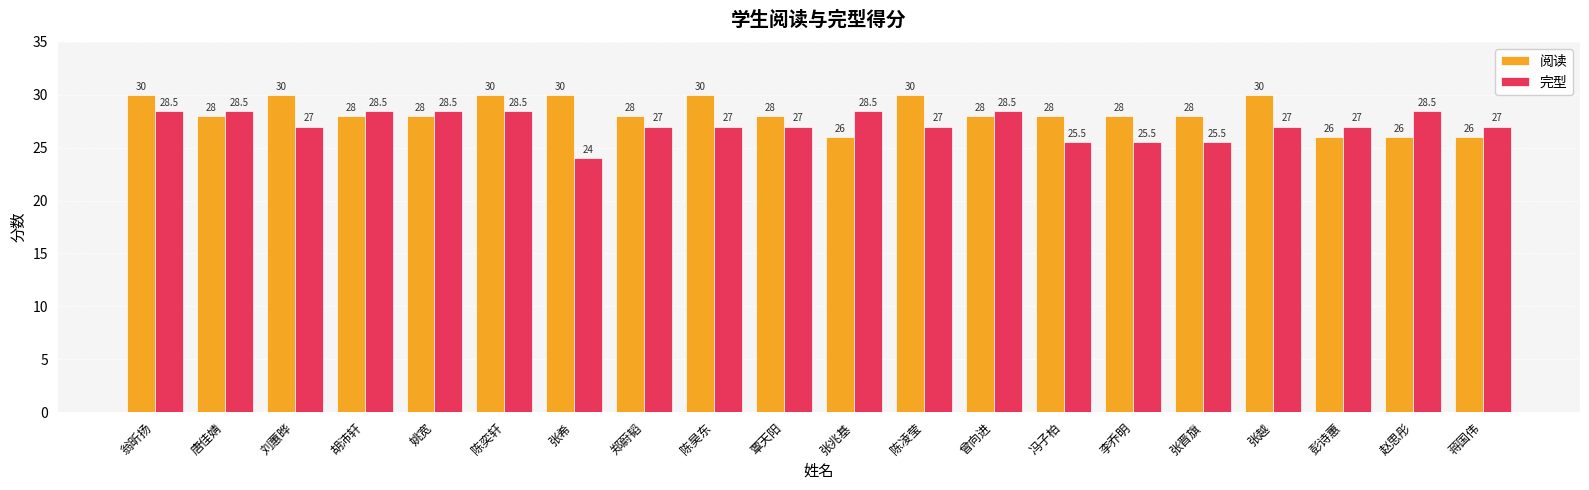

The value of 阅读 at 陈奕轩 is 30.0. True or false?

True